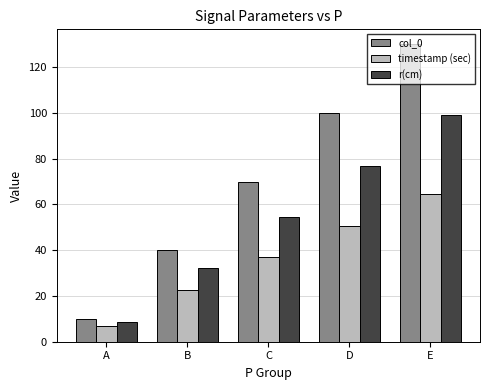

Is it true that r(cm) equals 43.1 at B?

False